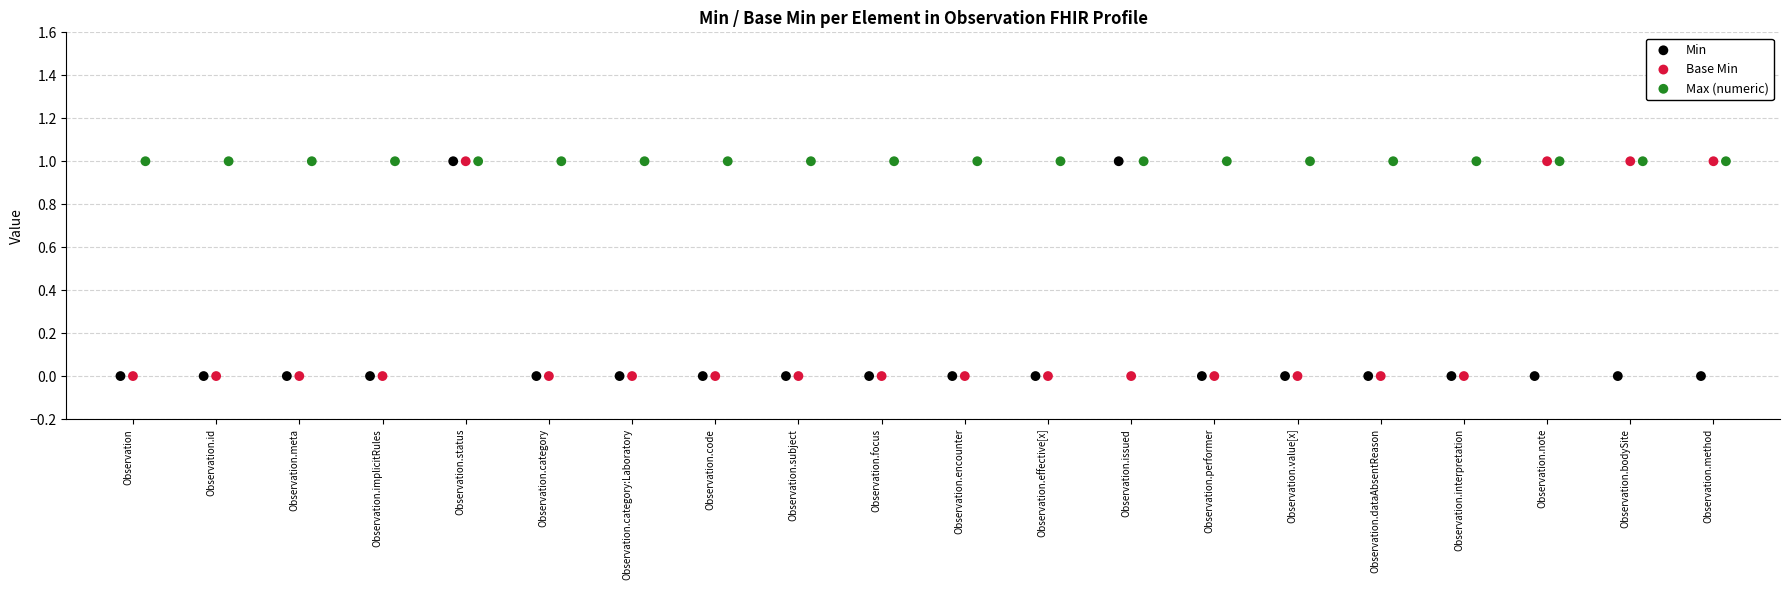

What are all the series names shown in the legend?

Min, Base Min, Max (numeric)